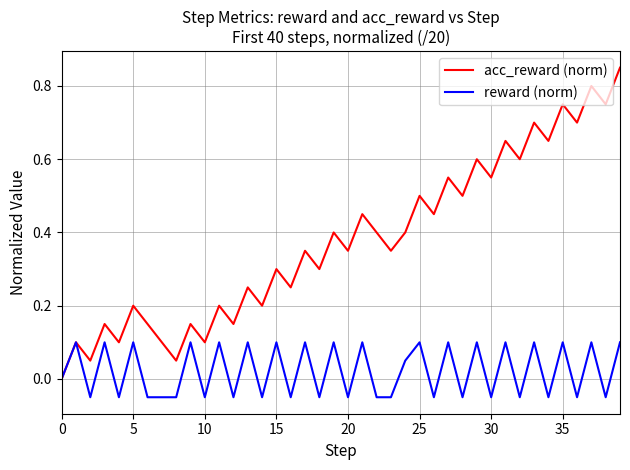

Rank the series by their average value, from lowest to highest.

reward (norm), acc_reward (norm)